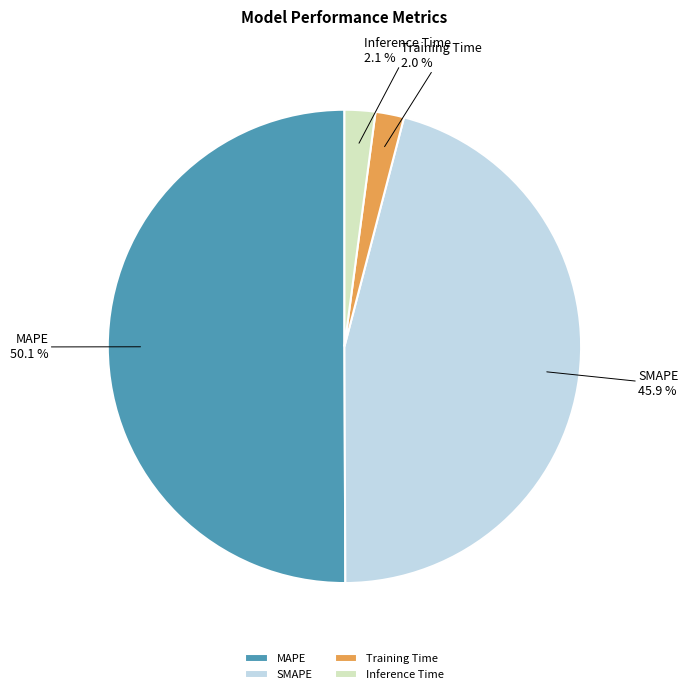

Is Inference Time the majority of the pie?

No